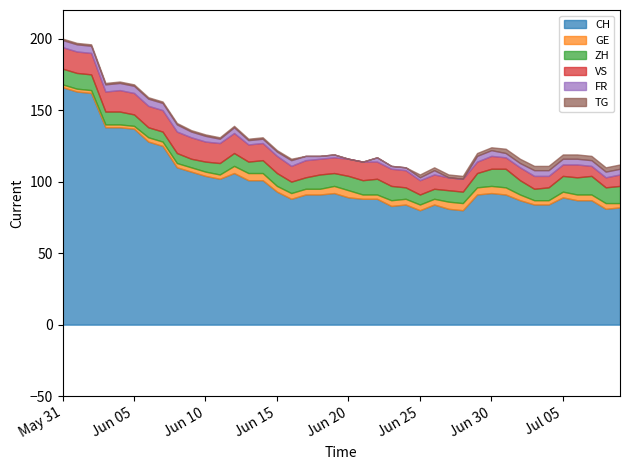

Which series has the largest range (max minus min)?

CH